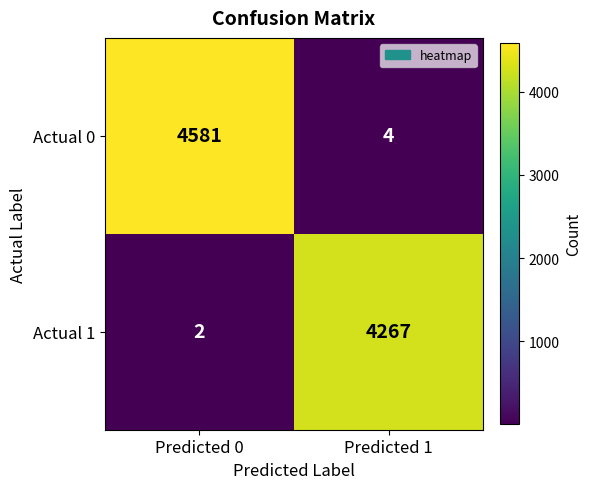

Between Predicted 0 and Predicted 1, which series saw the biggest shift?

Actual 0